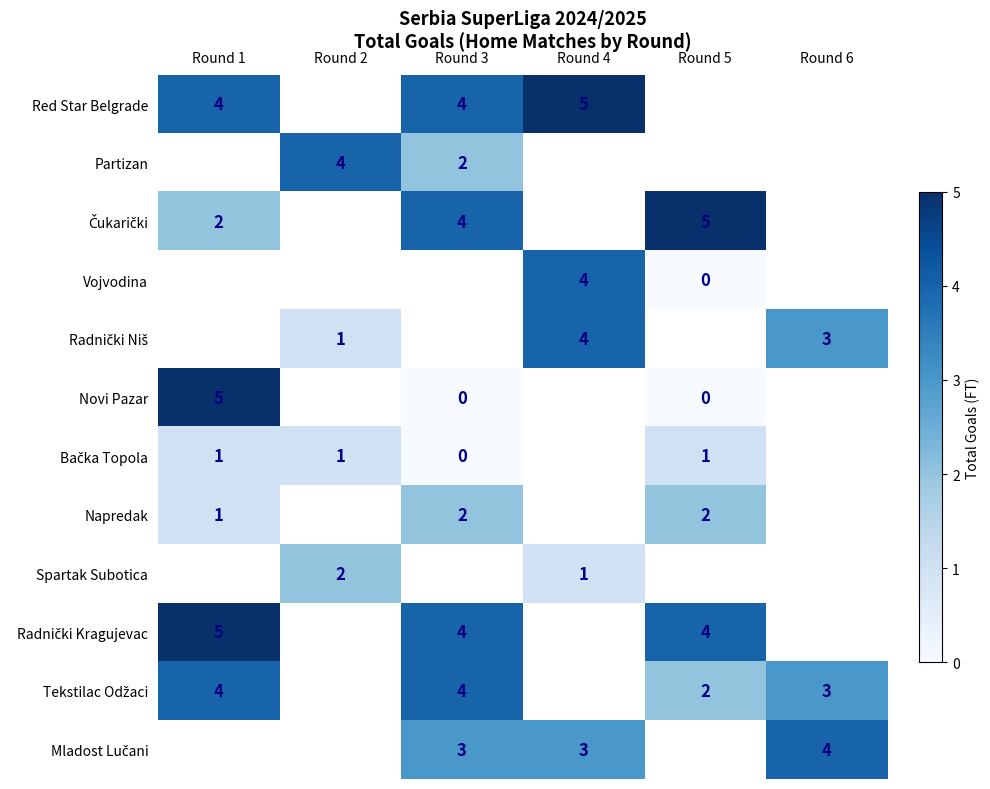

Which series changed the most between Round 4 and Round 5?

Vojvodina